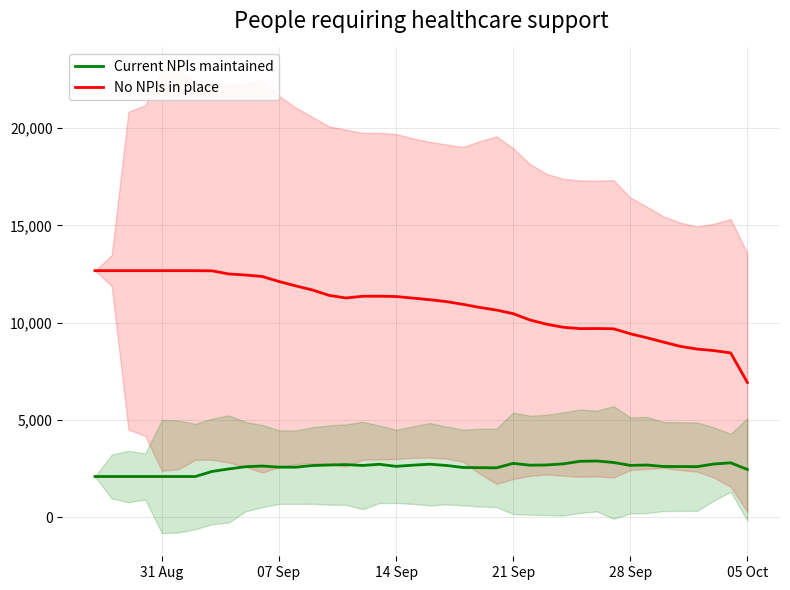

True or false: No NPIs in place and Current NPIs maintained intersect in this chart.

False